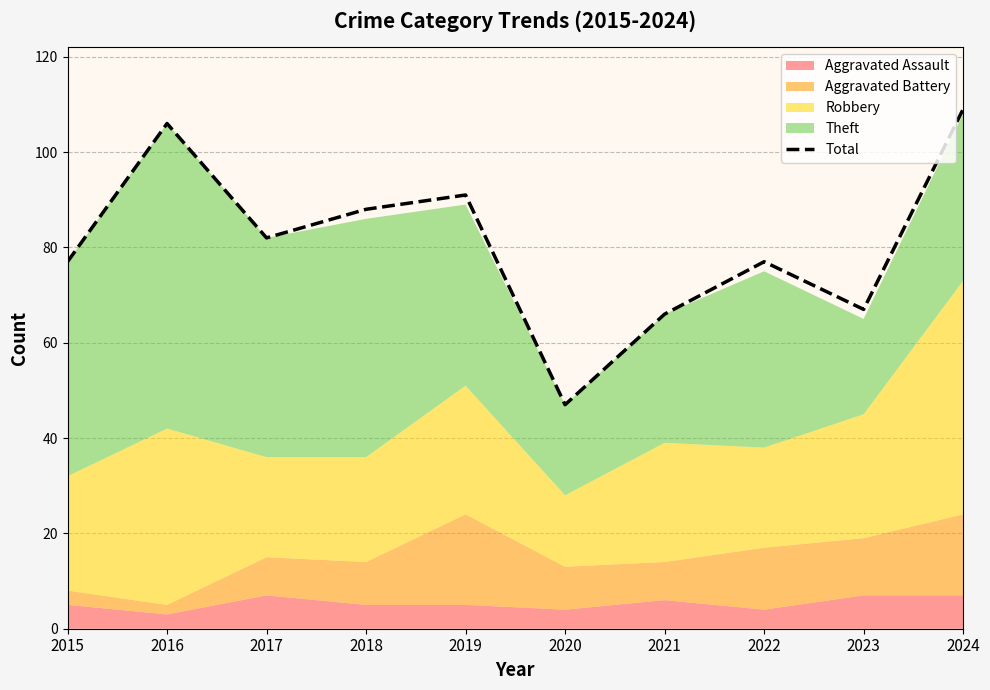

Where does the data first go above 82?

2016